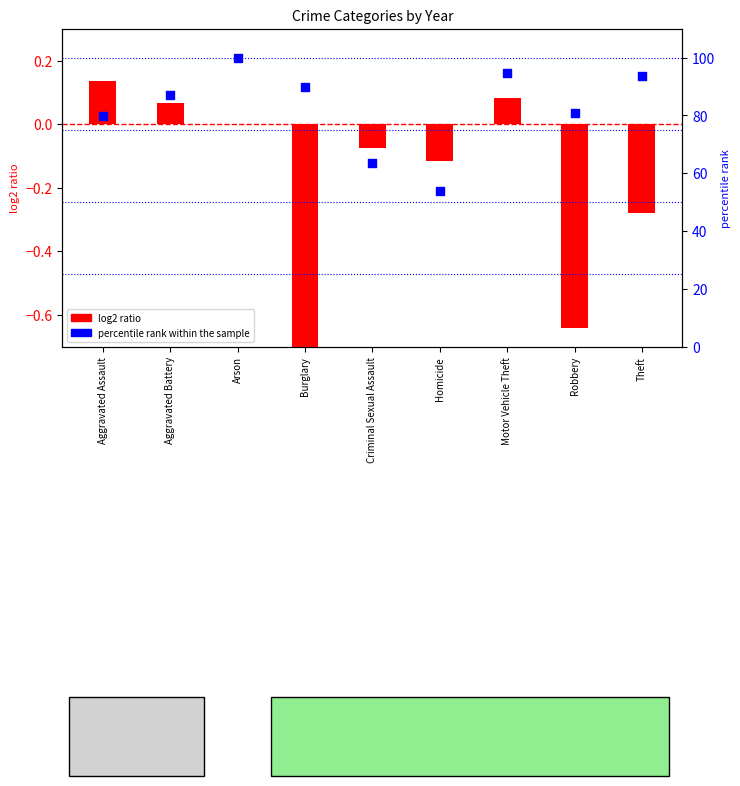

Which series reaches the minimum Y coordinate?

log2 ratio